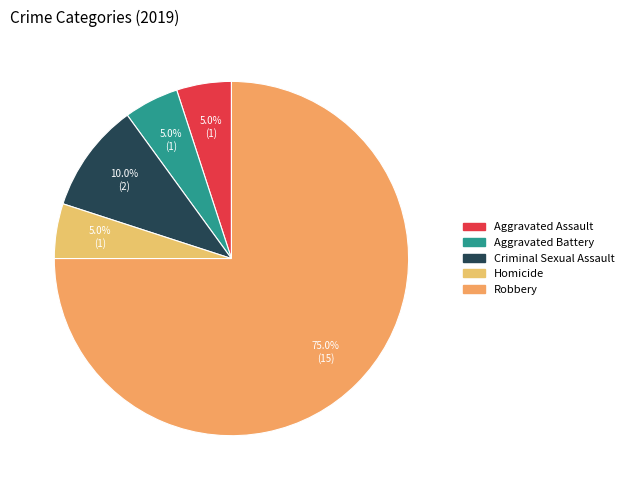

The Robbery slice represents 75% of the pie. True or false?

True